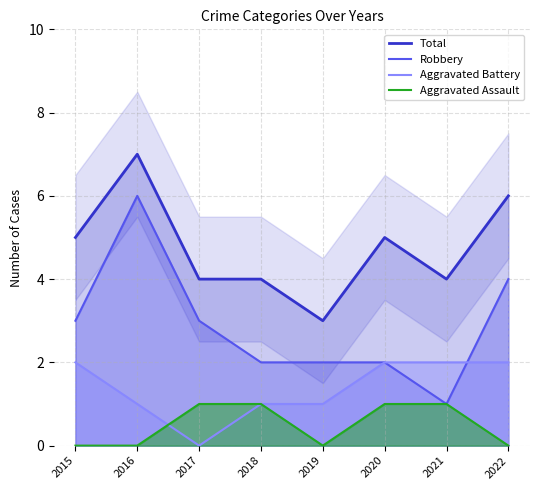

Between 2017 and 2016, which is larger?

2016